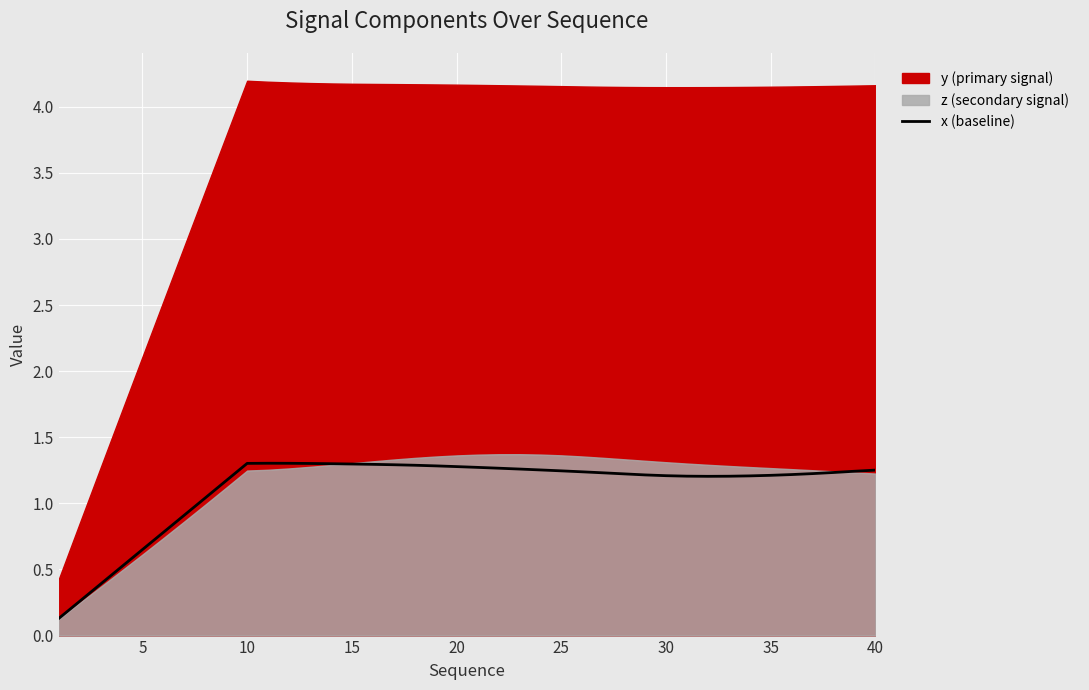

True or false: x (baseline) has a value of 0.6 at 25.

False